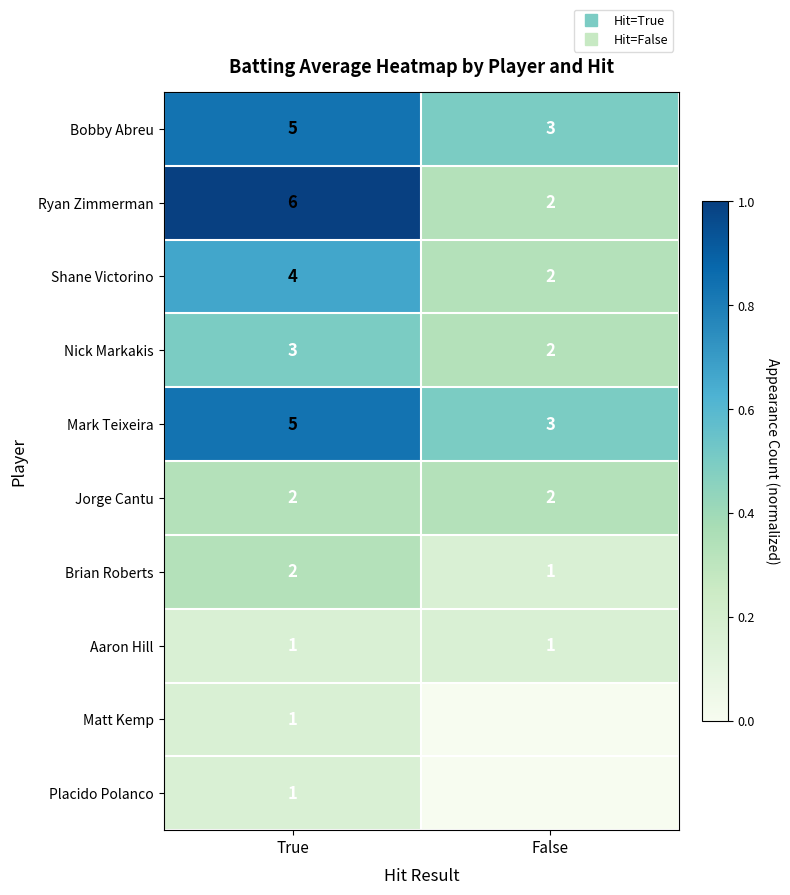

What is the minimum value for Ryan Zimmerman?

0.3